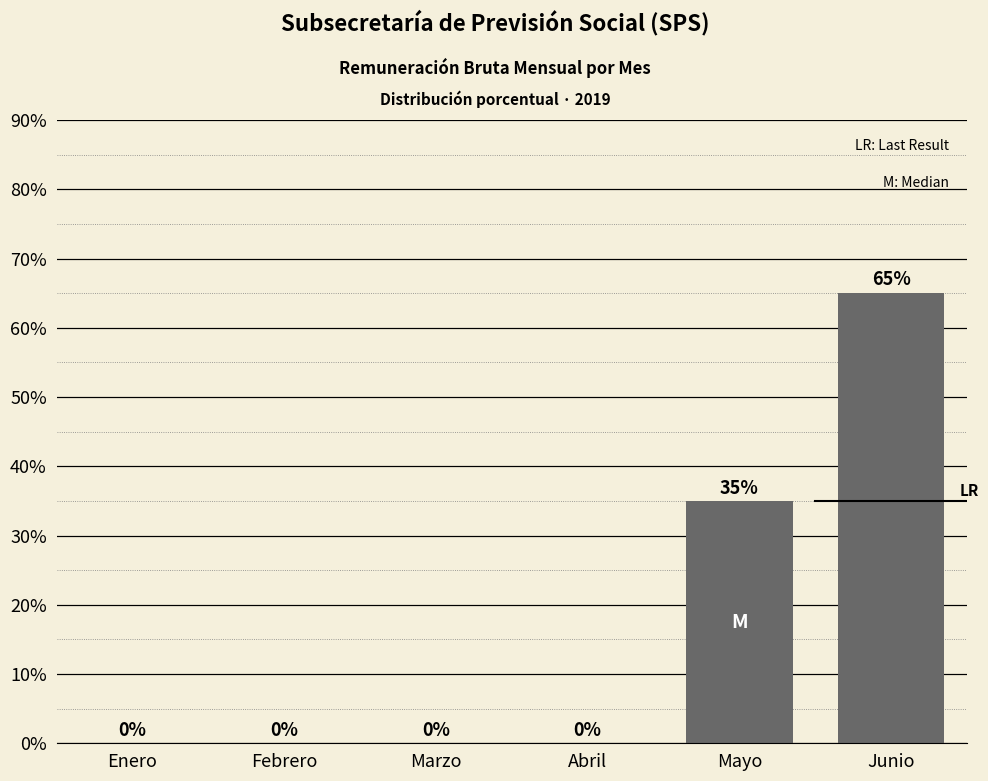

Where is the data nearest to the value 32?

Mayo